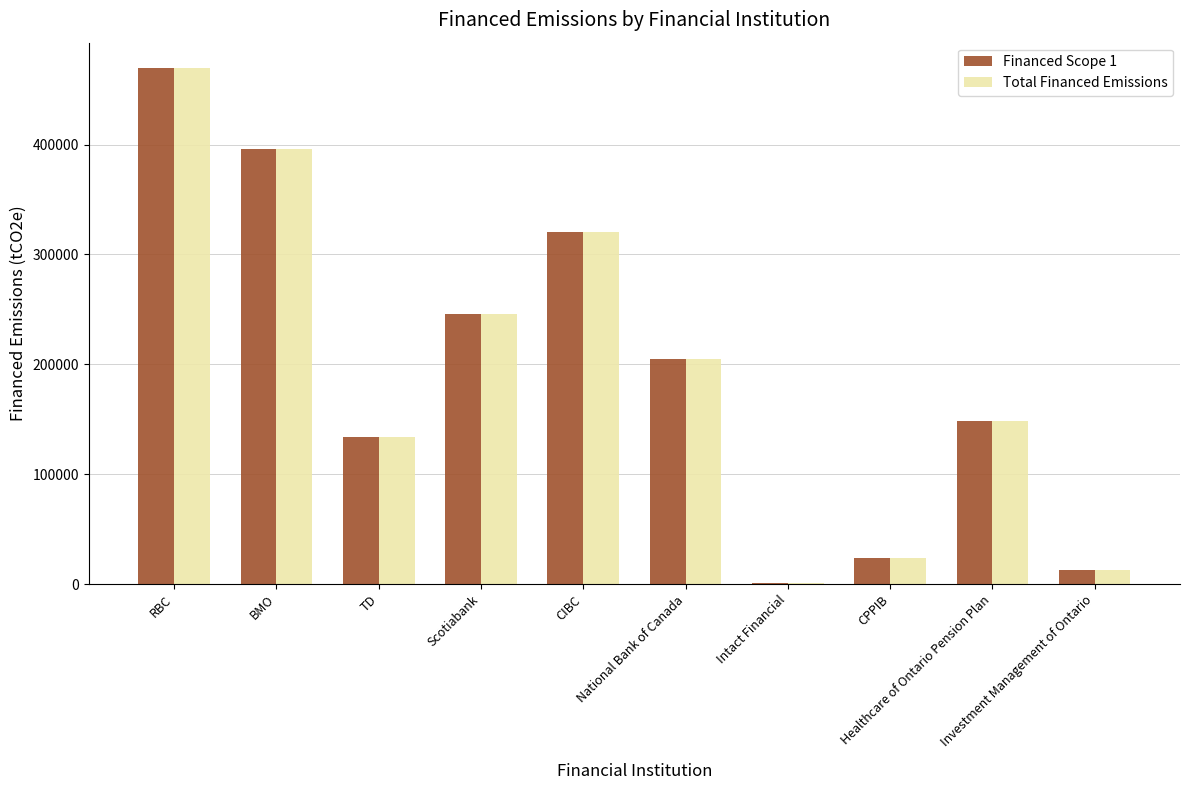

What is the highest value of the Financed Scope 1 series?

469323.4